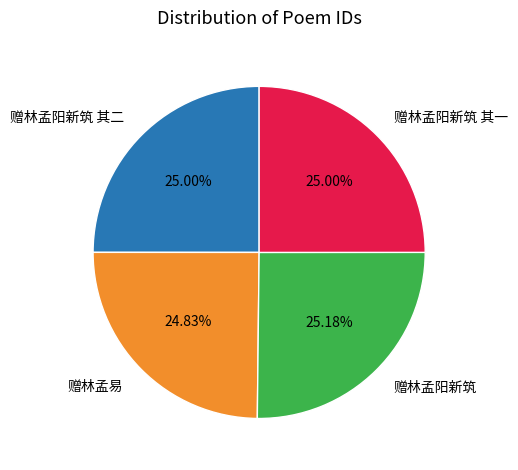

Is 赠林孟易 the majority of the pie?

No